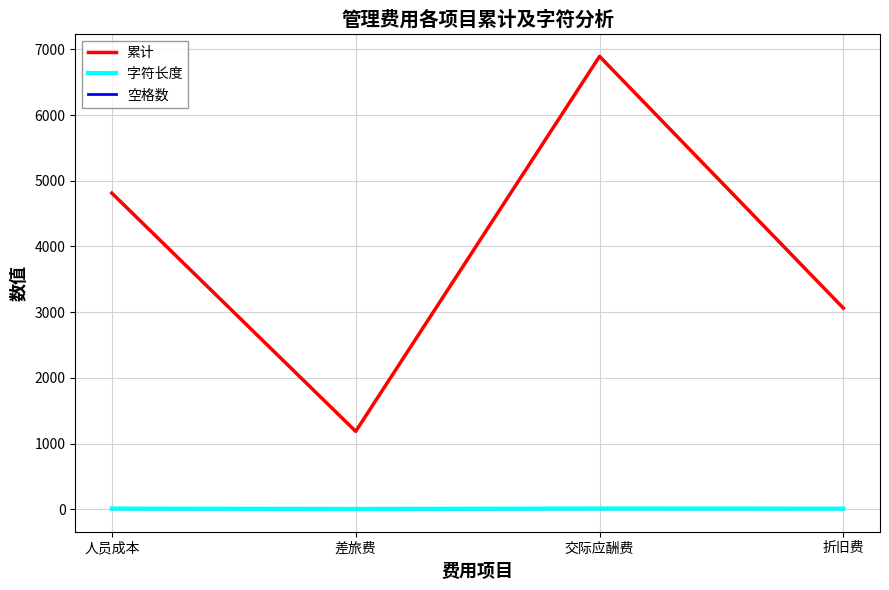

What is the difference between the maximum and minimum values in the 累计 series?

5706